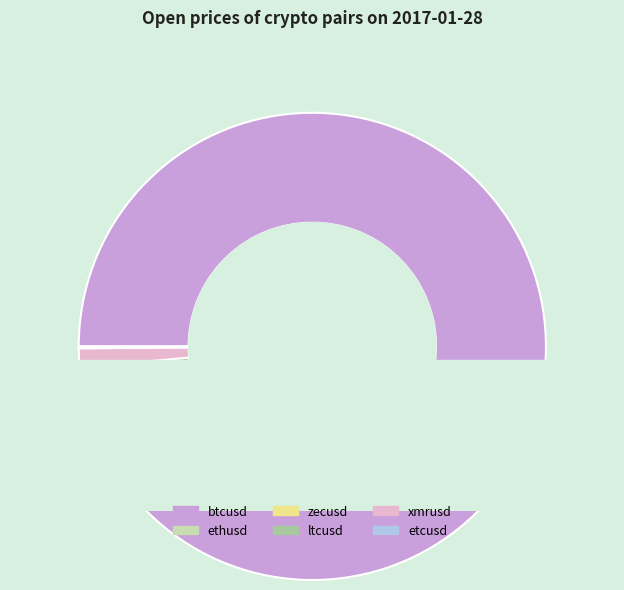

Approximately how many times larger is the value at ethusd compared to xmrusd?

0.8